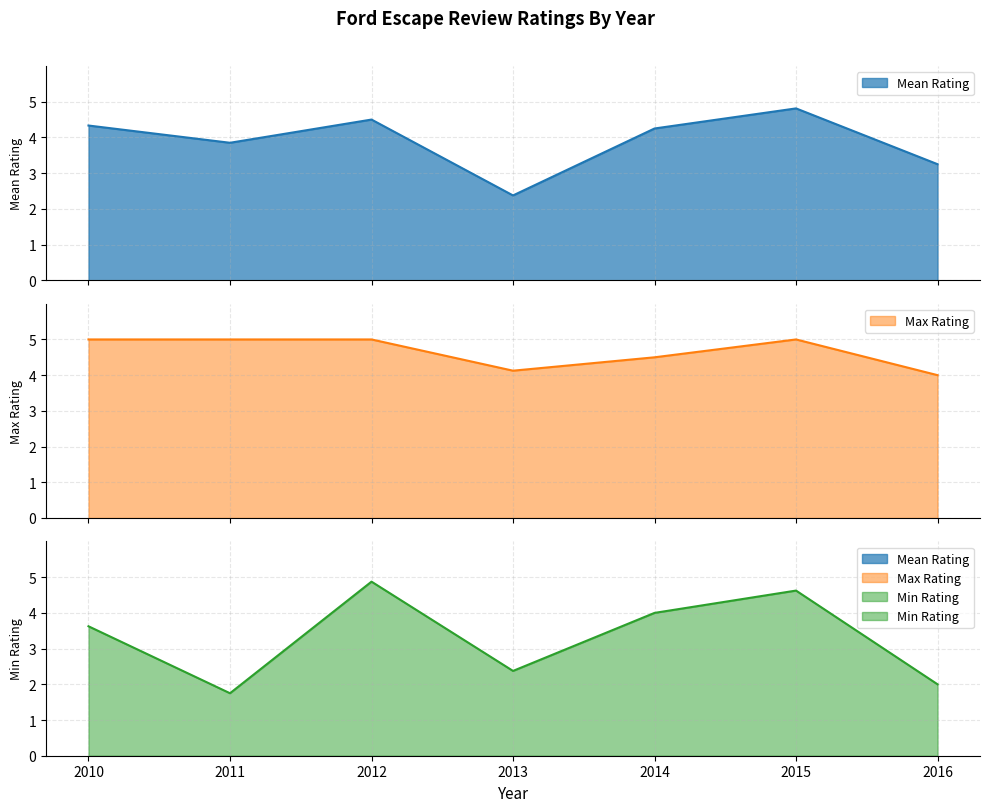

Between 2010 and 2011, which series saw the biggest shift?

Min Rating